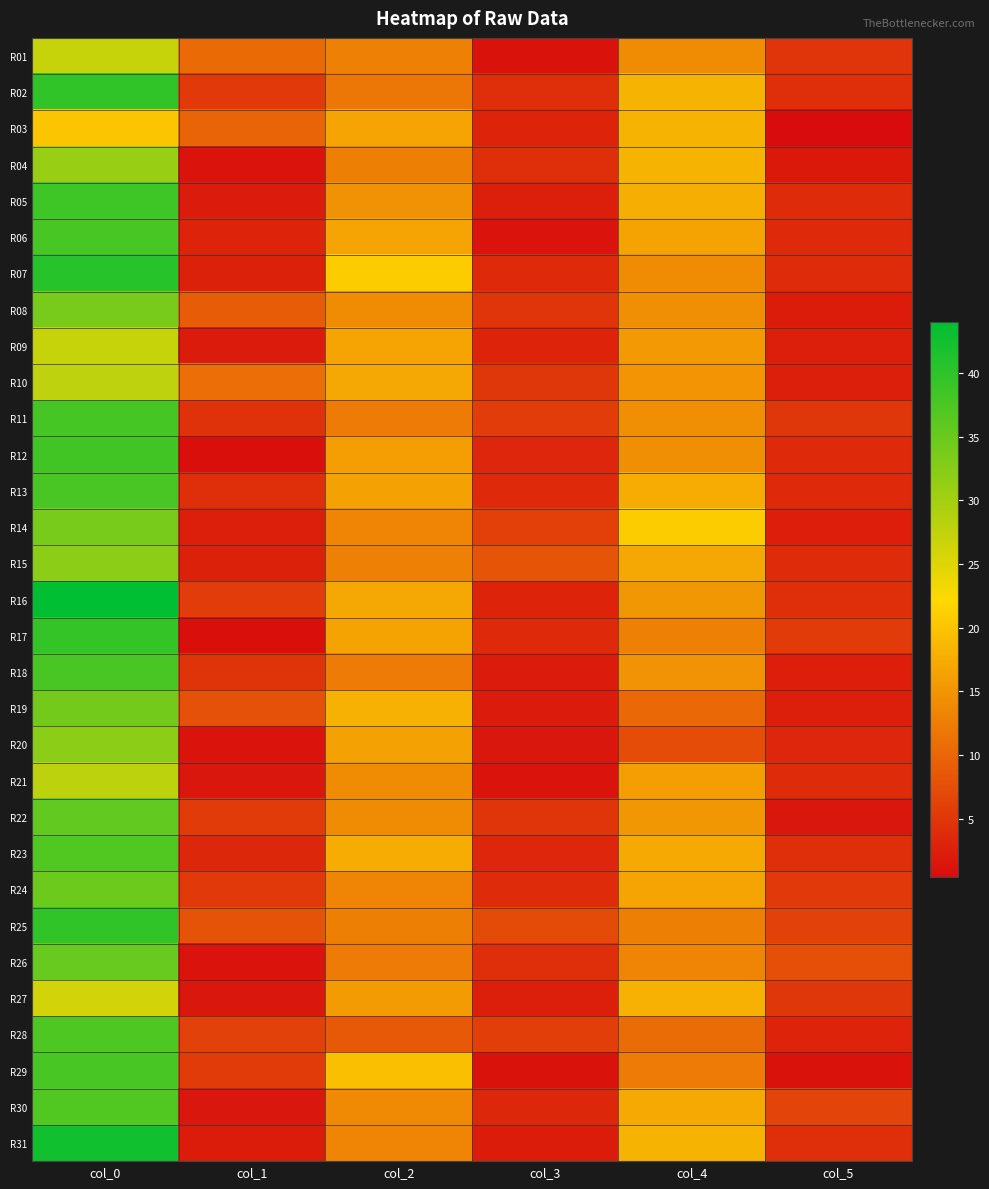

What is the total value across all series at col_1?

134.8